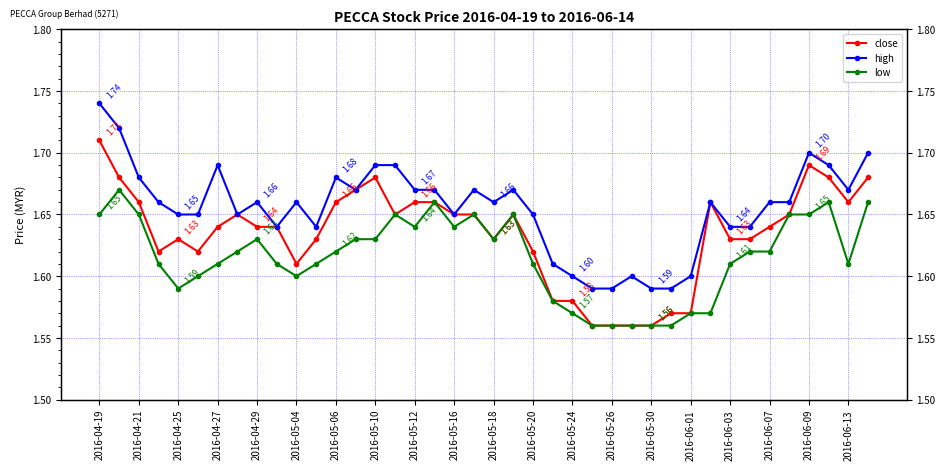

Does the chart display data point markers on the line(s)?

Yes